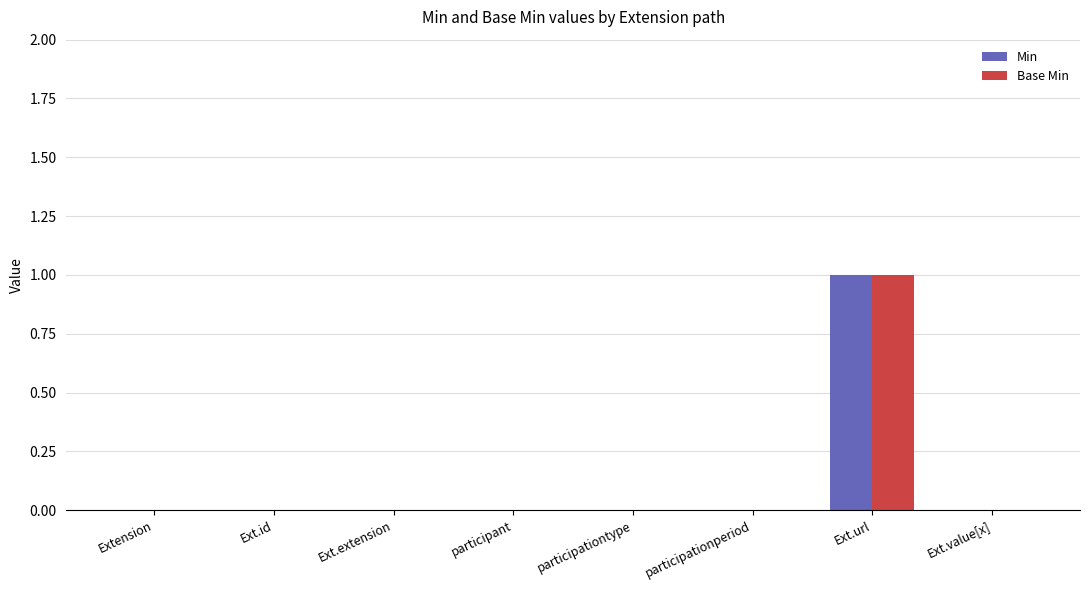

Which label corresponds to the largest value in the chart?

Ext.url